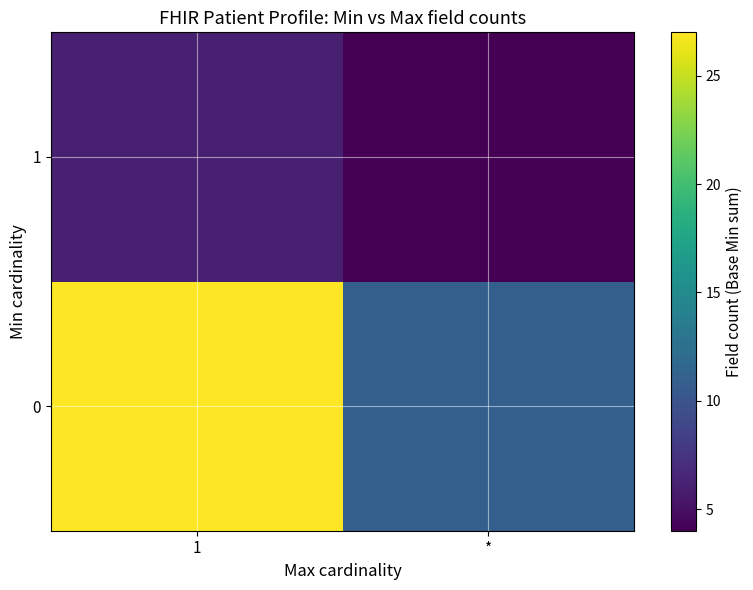

At how many categories does at least one series exceed 13?

1